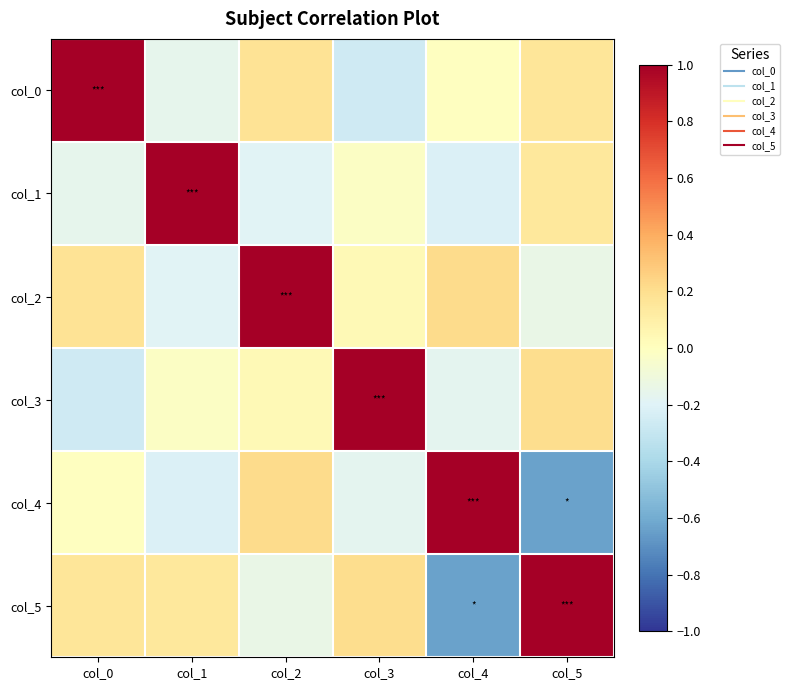

What is the minimum value shown in the chart?

-0.6